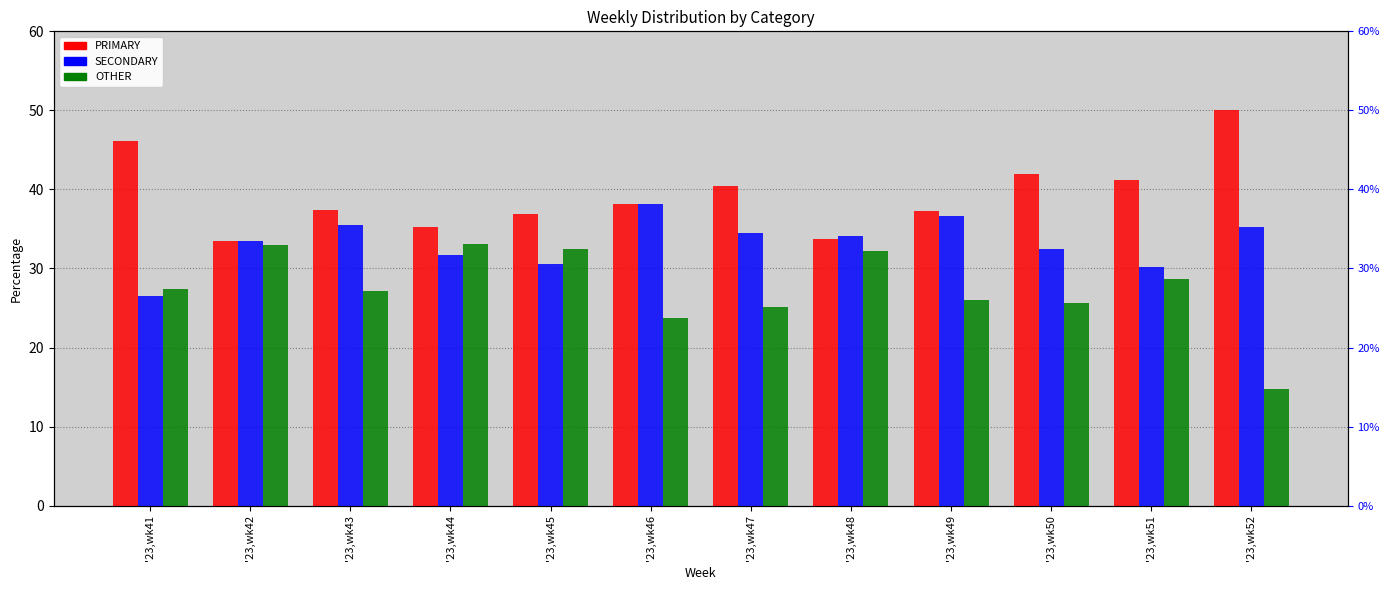

Count the number of categories in the chart.

12